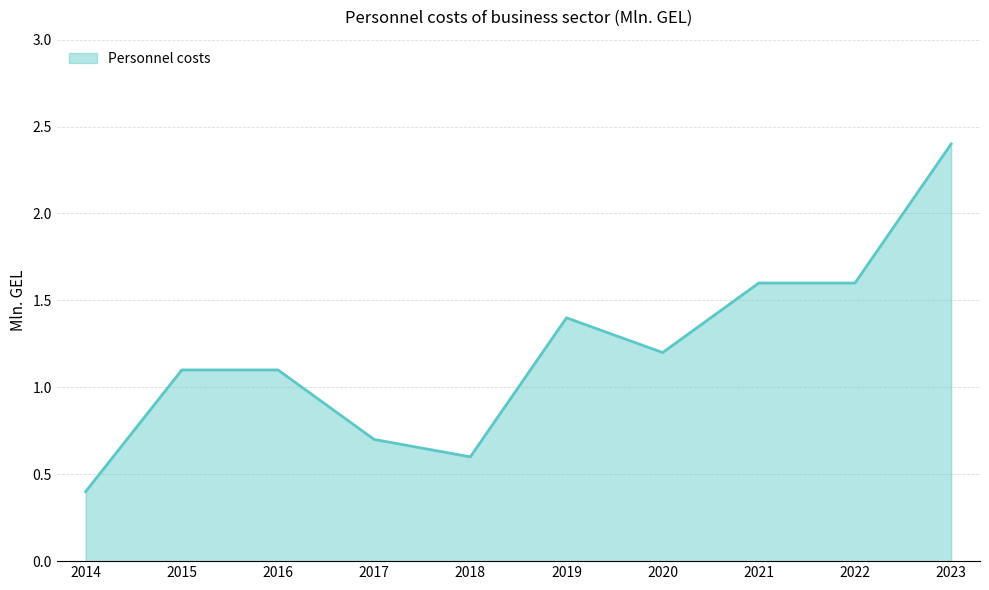

What is the change in value from 2015 to 2018?

-0.5